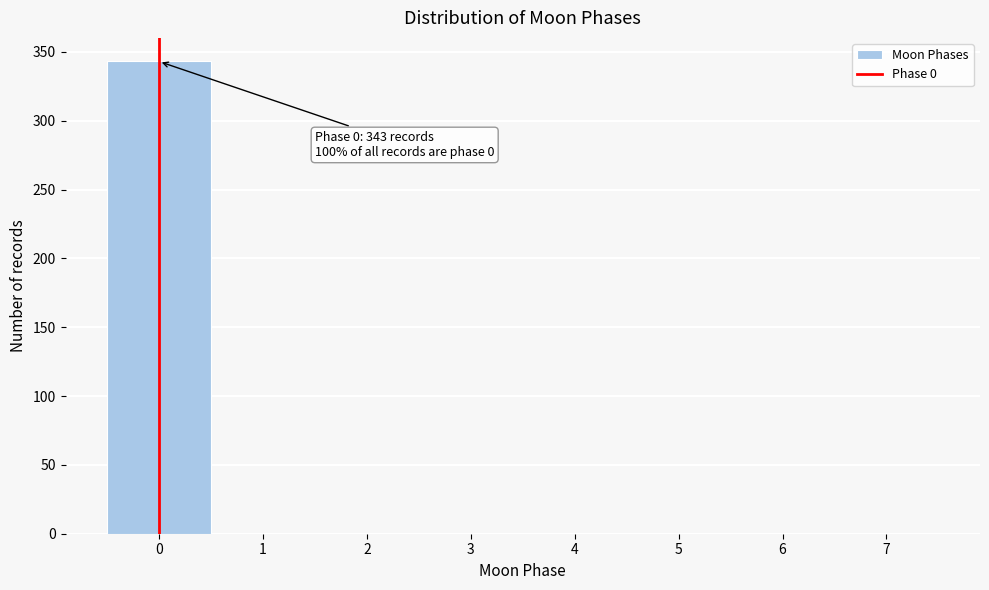

Which range on the x-axis has the tallest bar?

-0.5 to 0.5